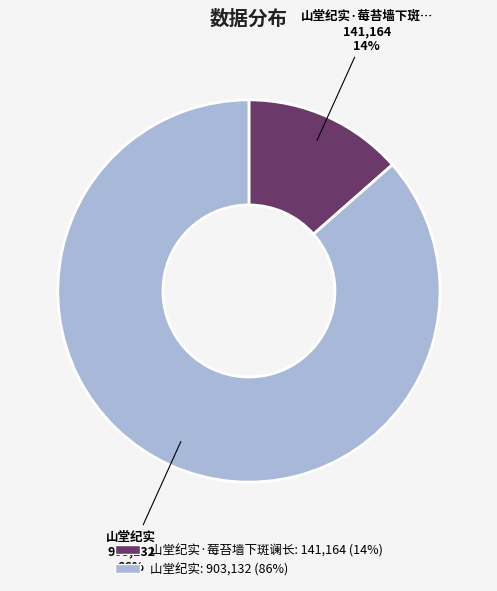

Does any single category account for the majority?

Yes